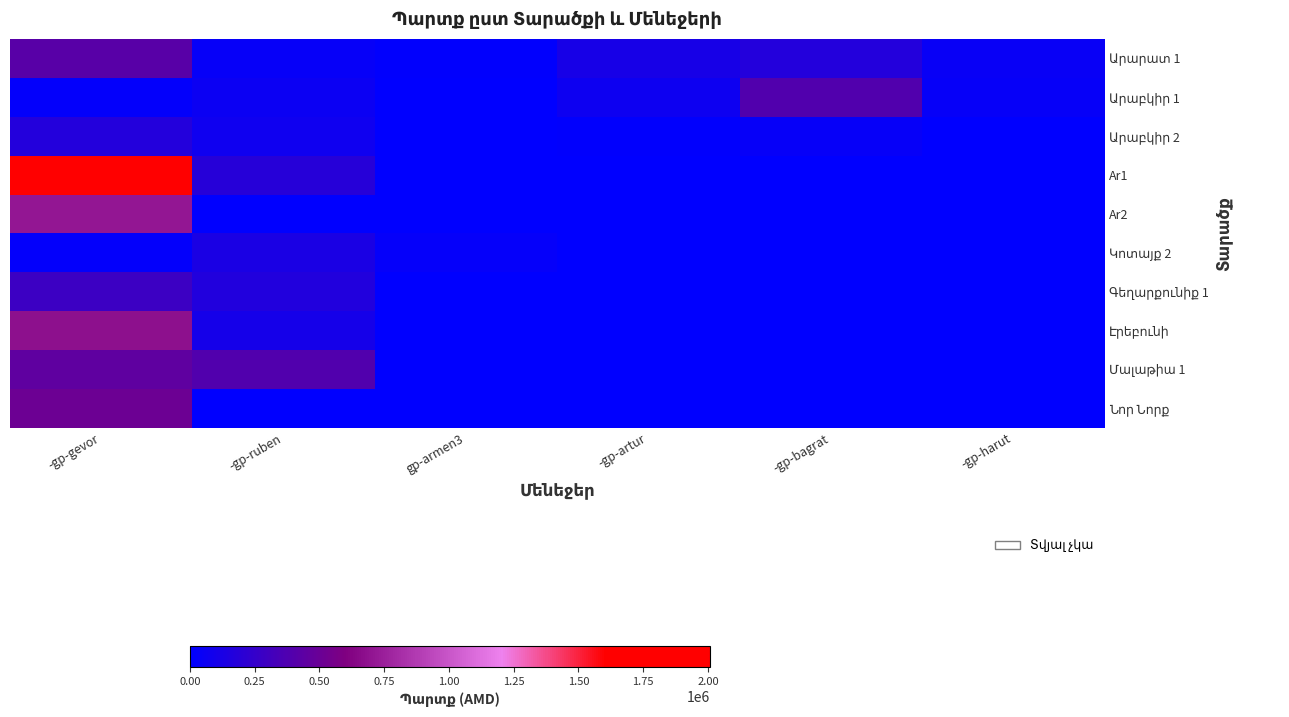

Which series has the largest total across all categories?

Ar1